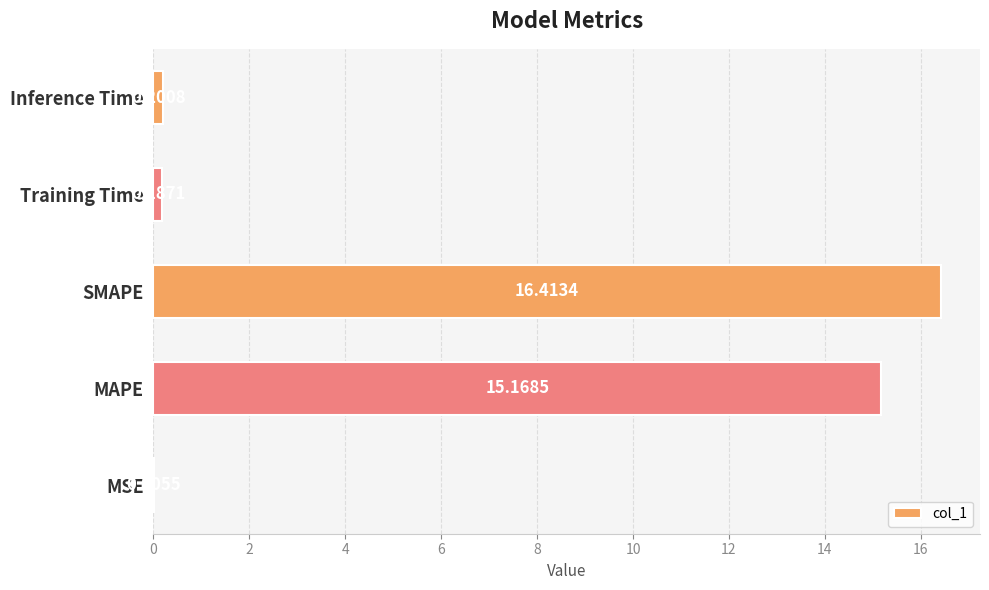

What is the greatest value displayed?

16.4